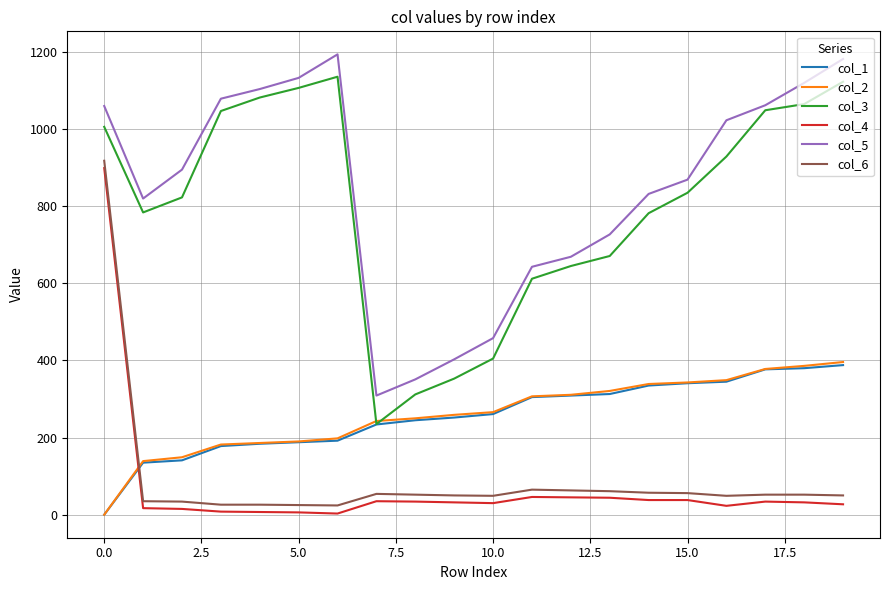

What is the greatest value displayed?

1194